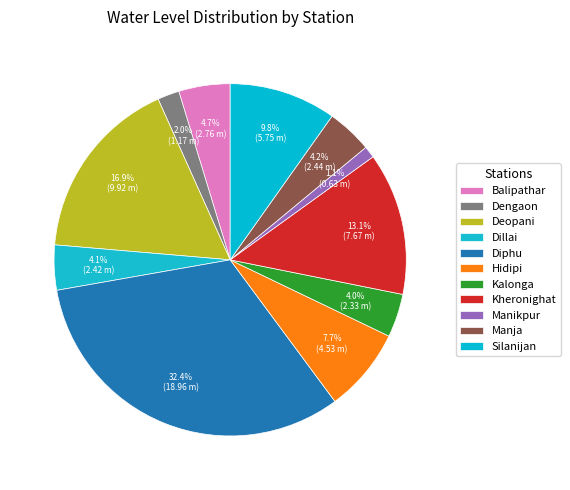

What is the change in value from Hidipi to Kheronighat?

+3.1